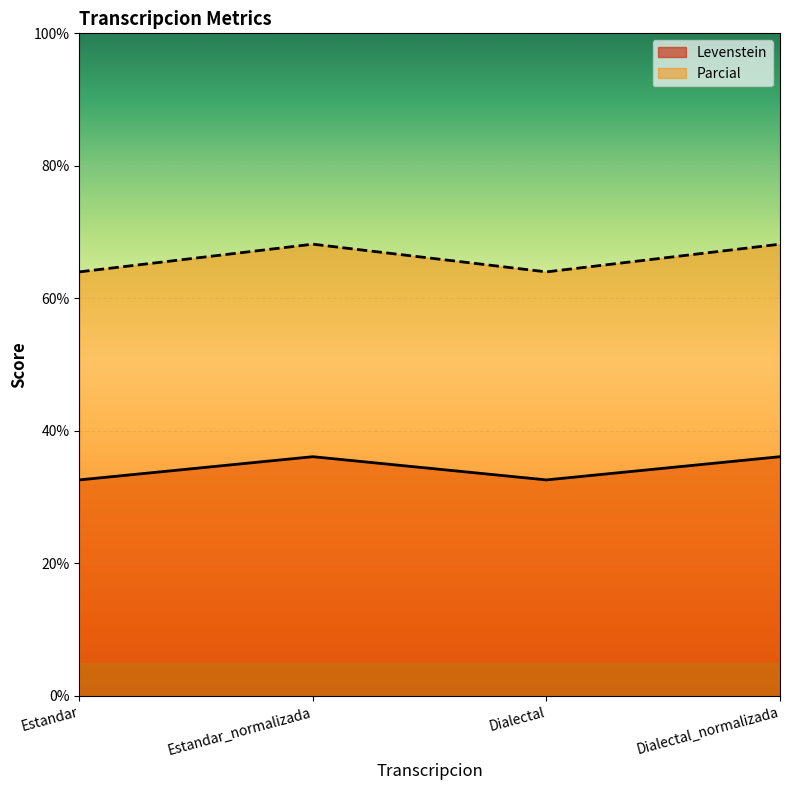

Where is Parcial nearest to the value 66?

Estandar